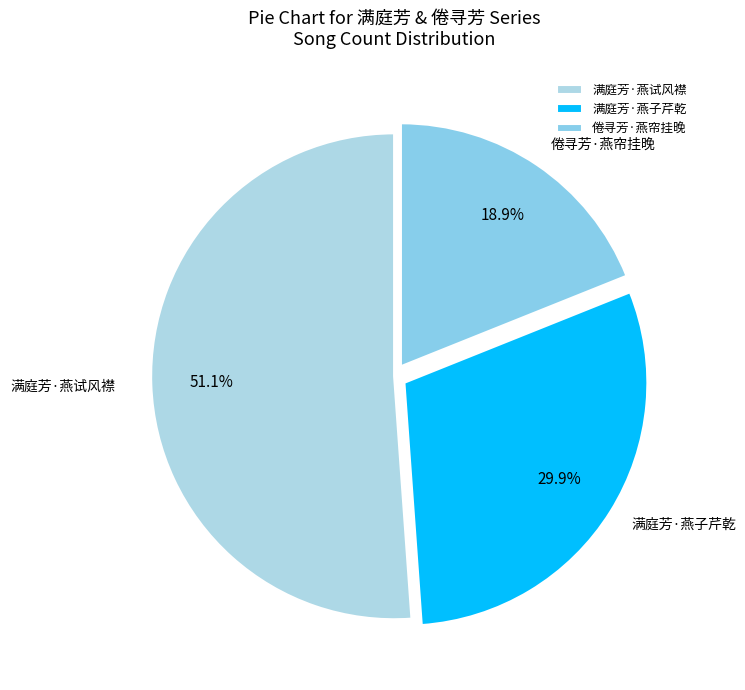

Between 倦寻芳·燕帘挂晚 and 满庭芳·燕子芹乾, which is larger?

满庭芳·燕子芹乾